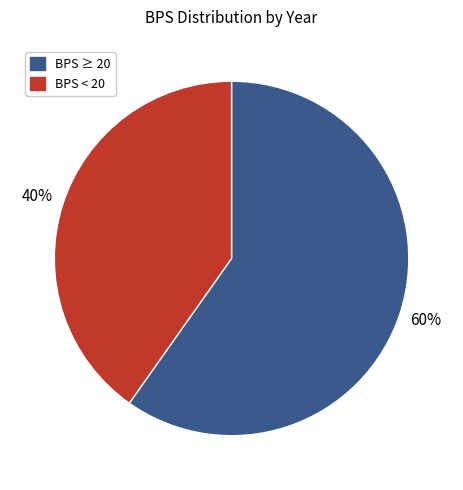

To the nearest percent, what is the difference between the largest and smallest slice percentages?

20%